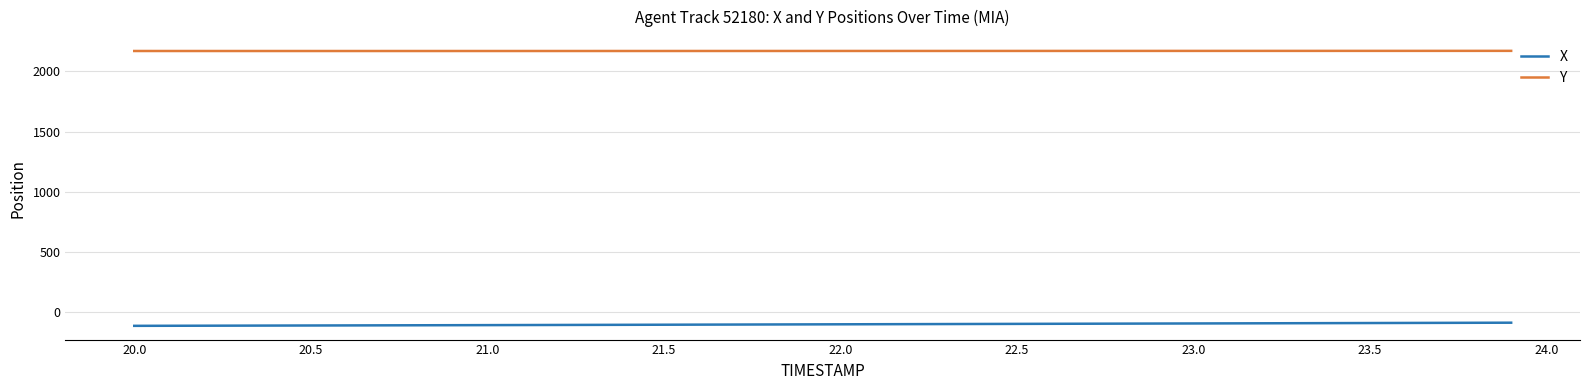

List the series in order of their peak value, lowest first.

X, Y